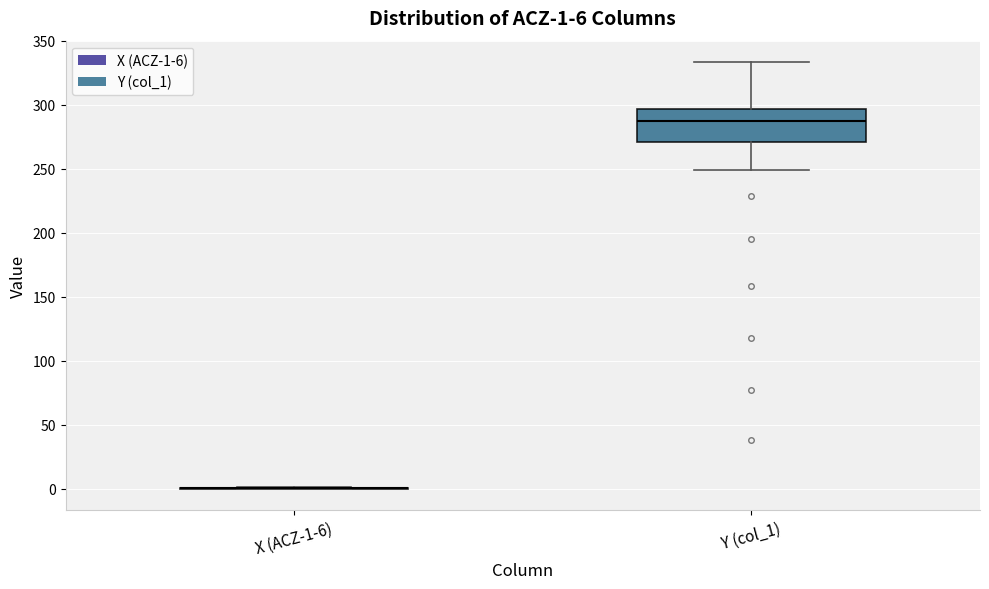

Comparing the boxes themselves (not the whiskers), which one is the tallest?

Y (col_1)